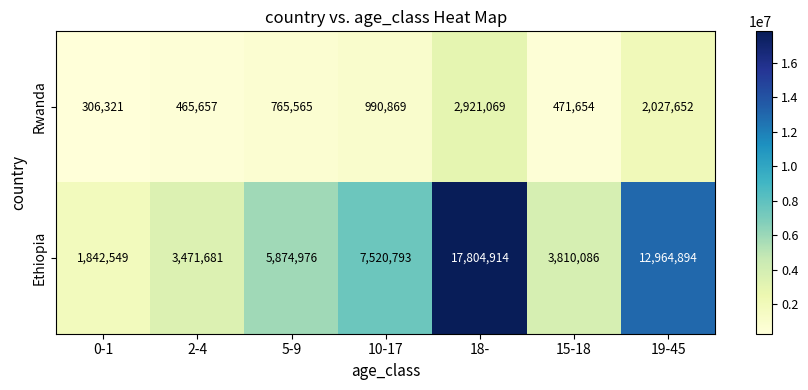

List the series in order of their peak value, highest first.

Ethiopia, Rwanda